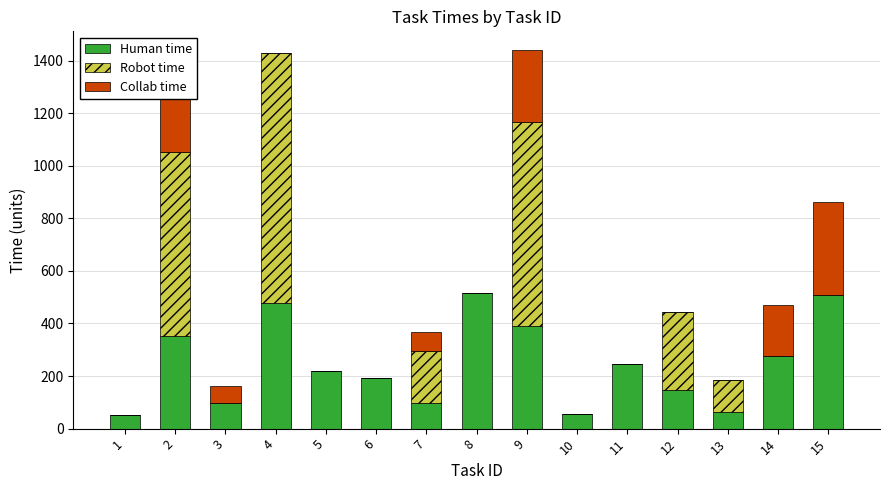

What are all the series names shown in the legend?

Human time, Robot time, Collab time